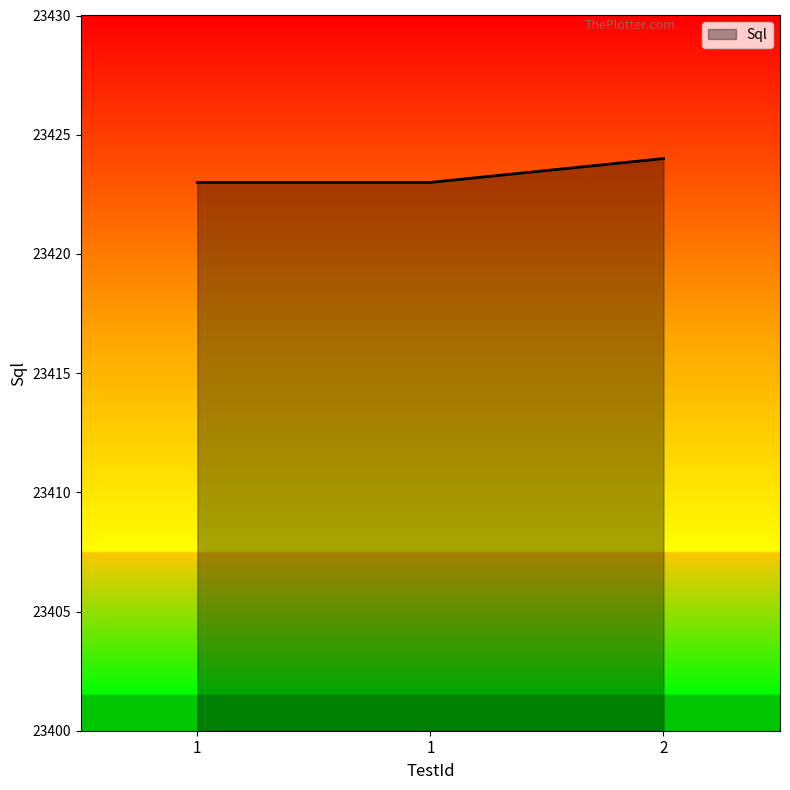

Is it true that the value at 1 is 8674?

False